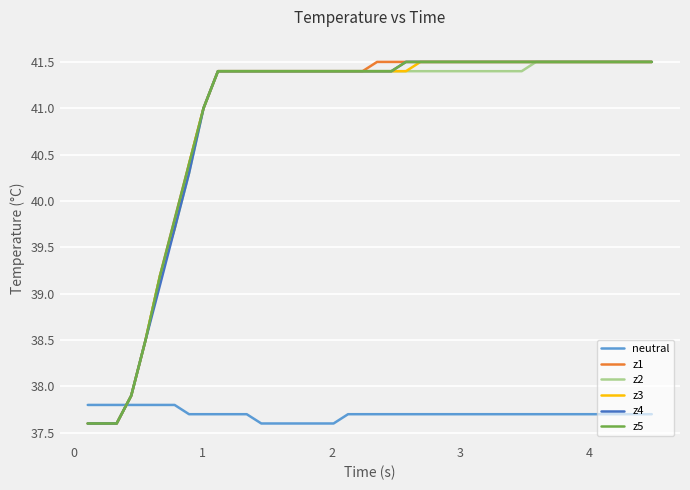

What is the minimum value for z4?

37.6